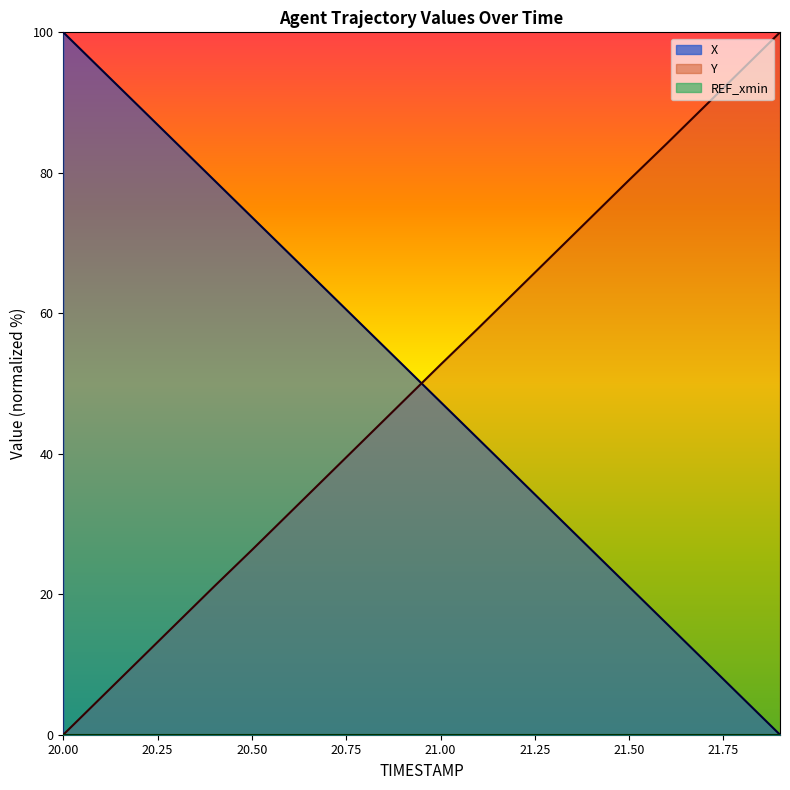

Reading left to right, what are all the values shown in this chart?

X: 20.0=100.0	20.1=94.7	20.2=89.5	20.3=84.2	20.4=79.0	20.5=73.7	20.6=68.4	20.7=63.2	20.8=57.9	20.9=52.6	21.0=47.4	21.1=42.1	21.2=36.9	21.3=31.6	21.4=26.3	21.5=21.1	21.6=15.8	21.7=10.5	21.8=5.3	21.9=0.0
Y: 20.0=0.0	20.1=5.3	20.2=10.6	20.3=15.8	20.4=21.1	20.5=26.3	20.6=31.6	20.7=36.9	20.8=42.1	20.9=47.4	21.0=52.7	21.1=57.9	21.2=63.1	21.3=68.4	21.4=73.7	21.5=79.0	21.6=84.2	21.7=89.4	21.8=94.7	21.9=100.0